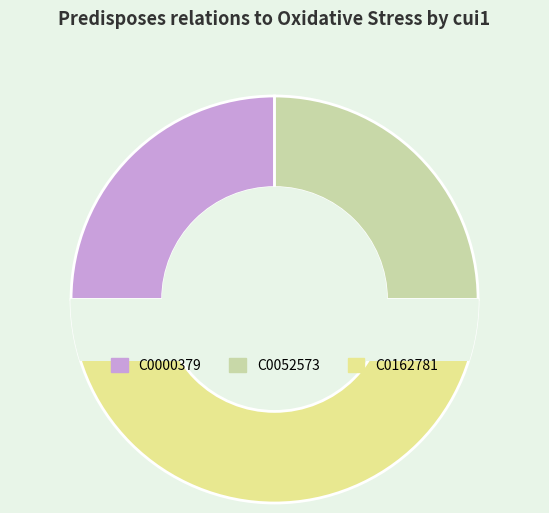

How many slices are in this pie chart?

3